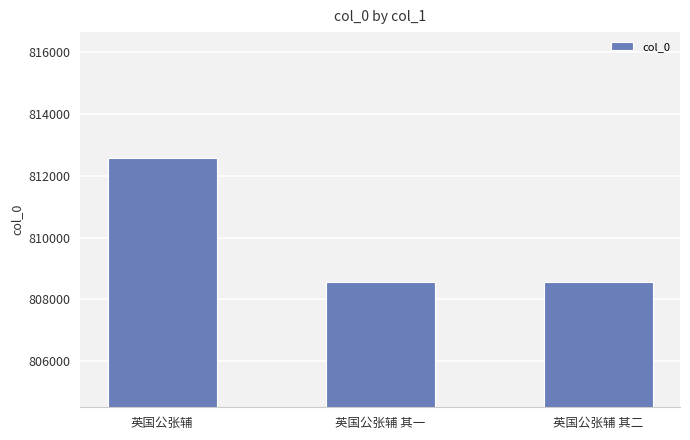

What is the ratio of the value at 英国公张辅 其一 to the value at 英国公张辅 其二?

1.0